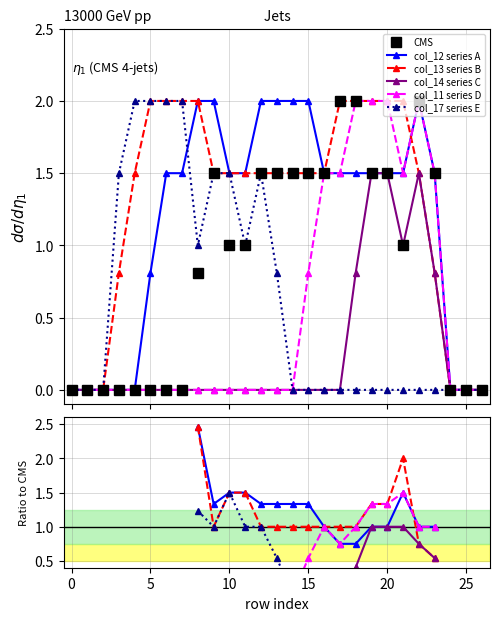

True or false: col_11 series D and col_17 series E cross at least once.

False